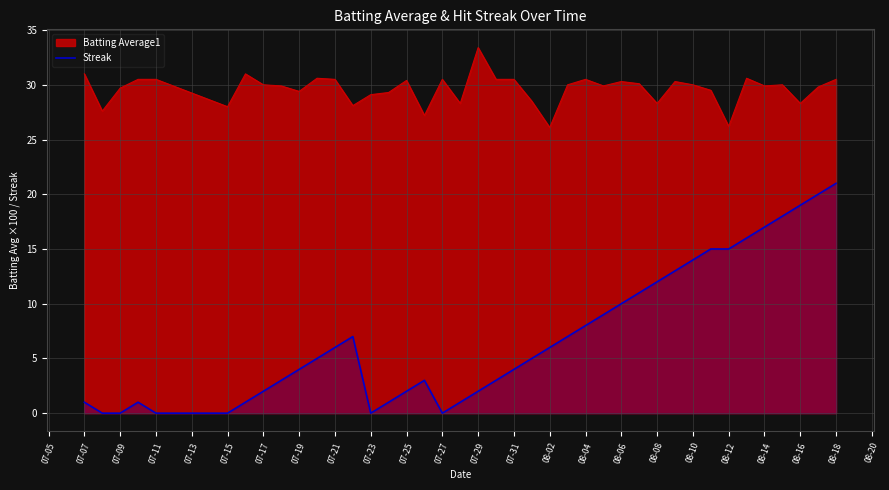

Which series has the widest spread of values?

Streak